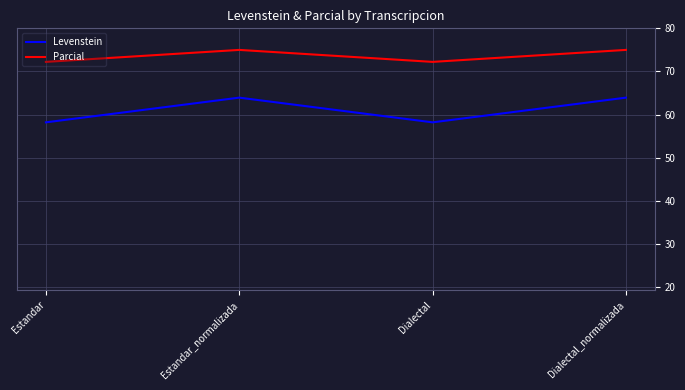

How many series are shown in this chart?

2